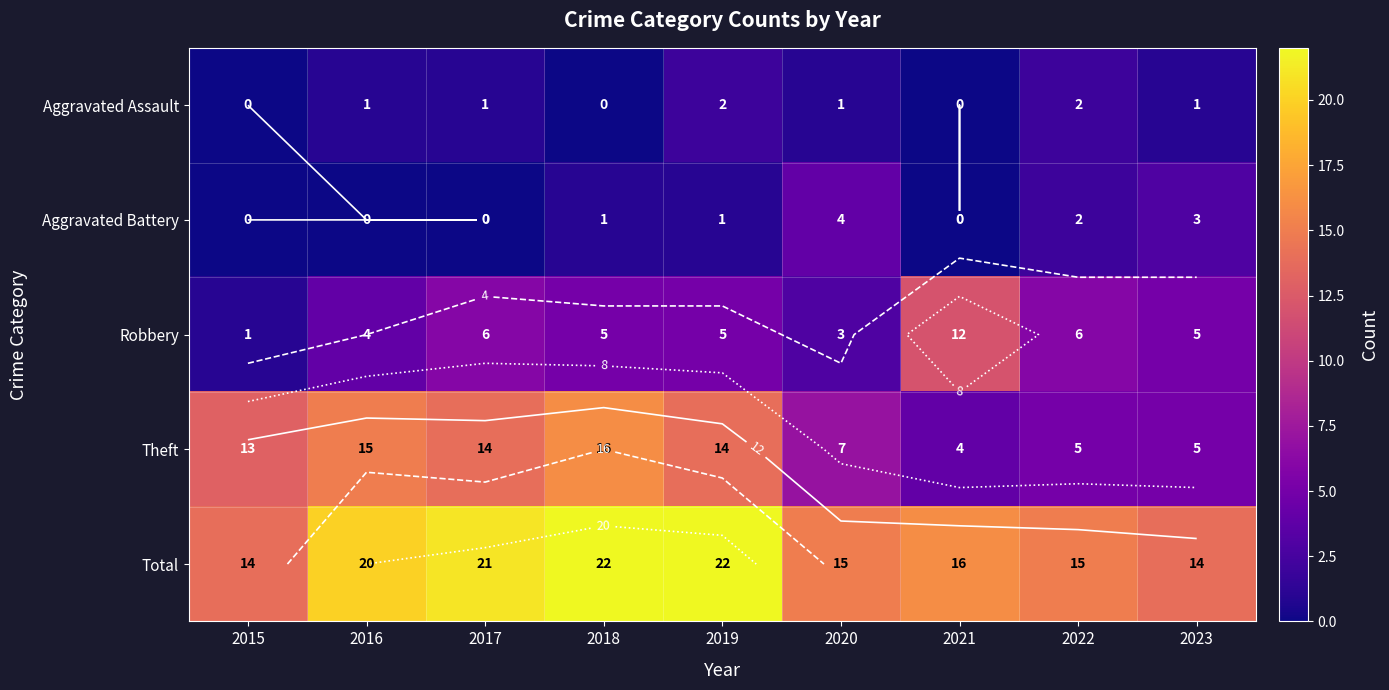

Where is Theft nearest to the value 10?

2015